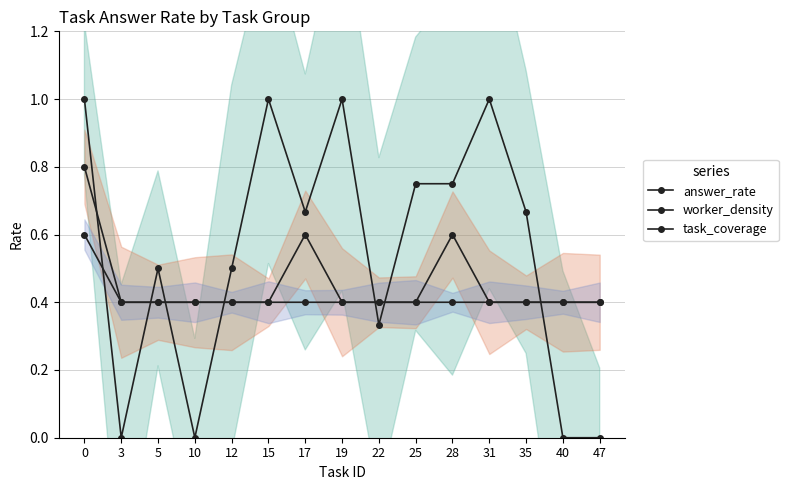

Where is task_coverage nearest to the value 0?

3